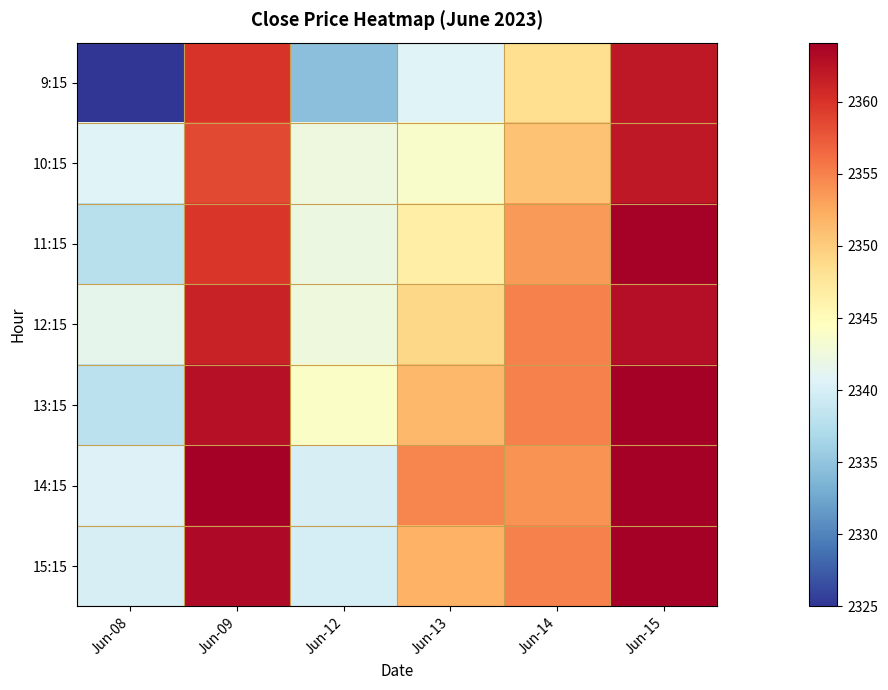

Between Jun-08 and Jun-14, which is larger?

Jun-14